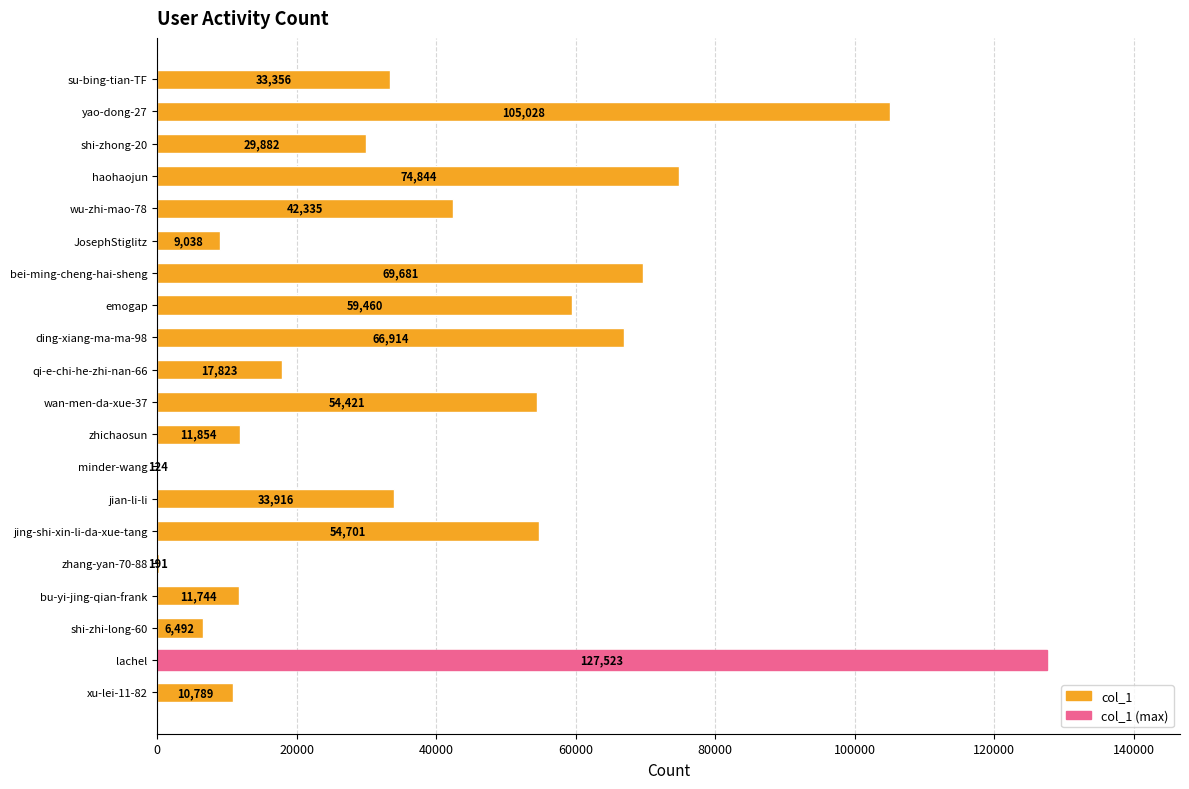

What is the change in value from minder-wang to bei-ming-cheng-hai-sheng?

+69557